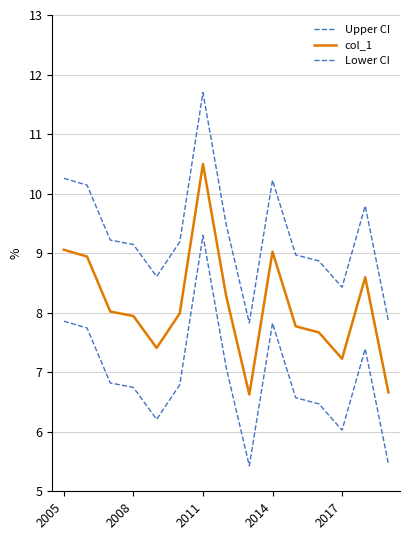

Reading right to left, transcribe all the data shown in this chart.

Upper CI: 7.9	9.8	8.4	8.9	9.0	10.2	7.8	9.5	11.7	9.2	8.6	9.1	9.2	10.1	10.3
col_1: 6.7	8.6	7.2	7.7	7.8	9.0	6.6	8.3	10.5	8.0	7.4	7.9	8.0	8.9	9.1
Lower CI: 5.5	7.4	6.0	6.5	6.6	7.8	5.4	7.1	9.3	6.8	6.2	6.7	6.8	7.7	7.9